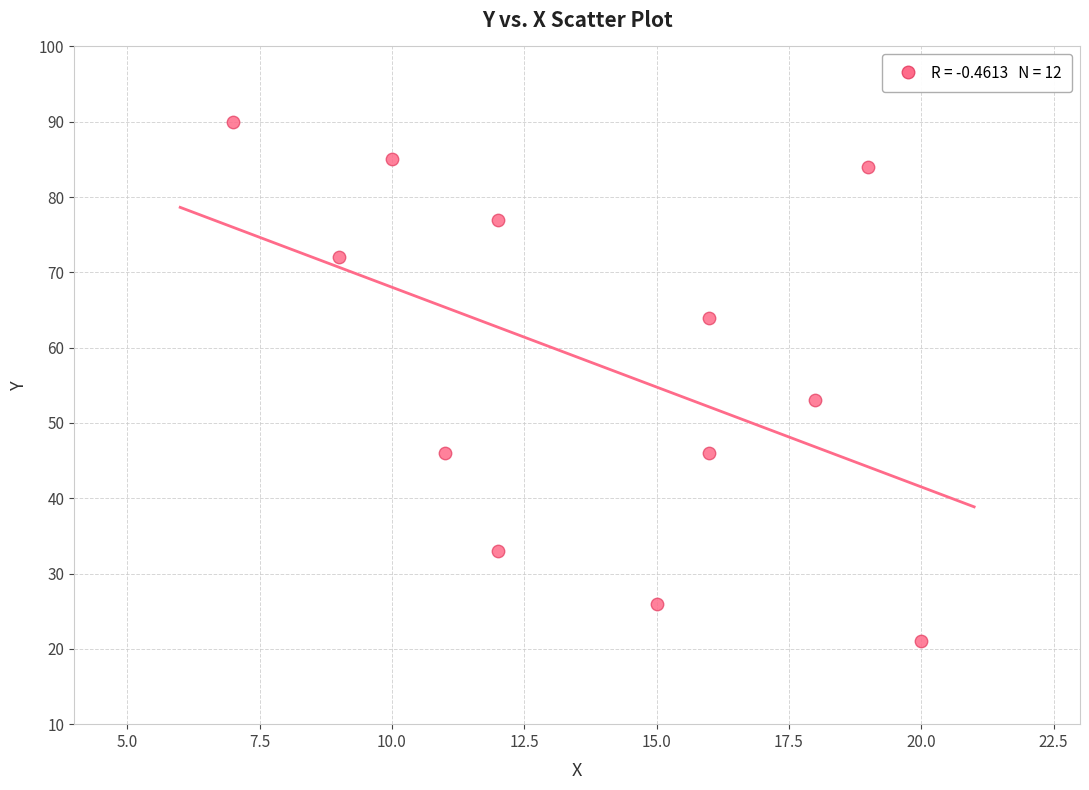

What Y value in the scatter plot is closest to 55?

53